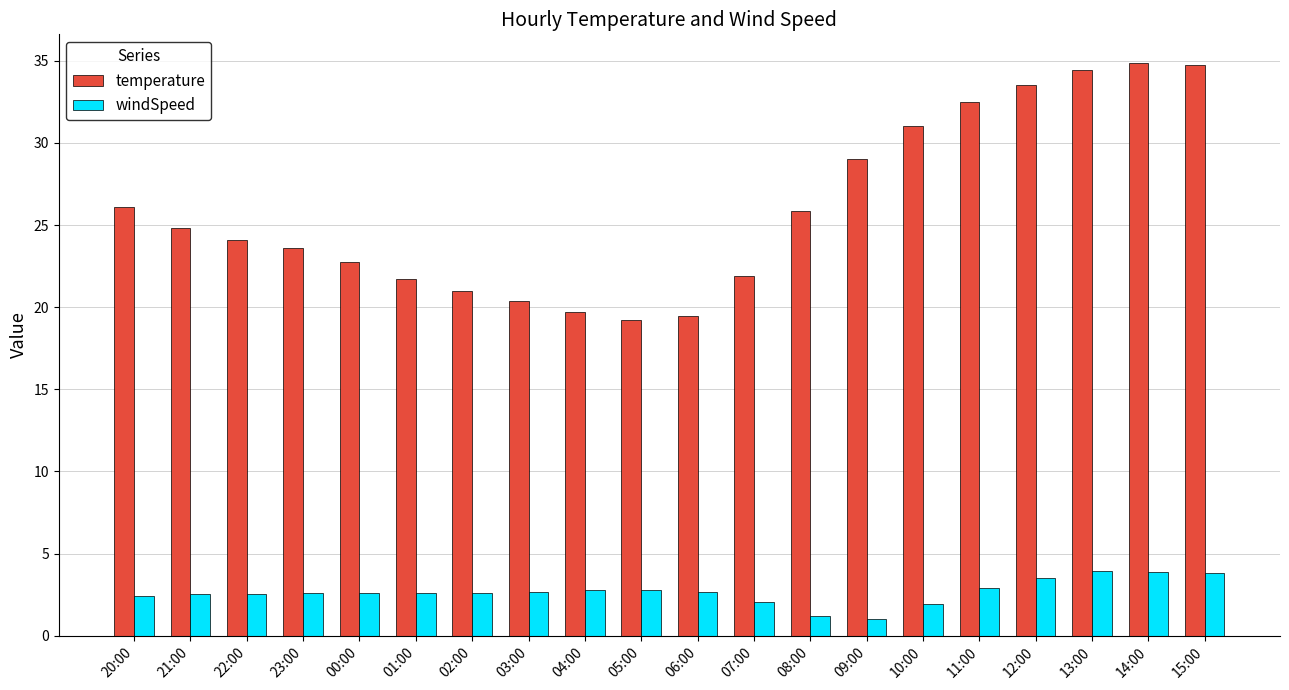

What is the highest value of the windSpeed series?

3.9